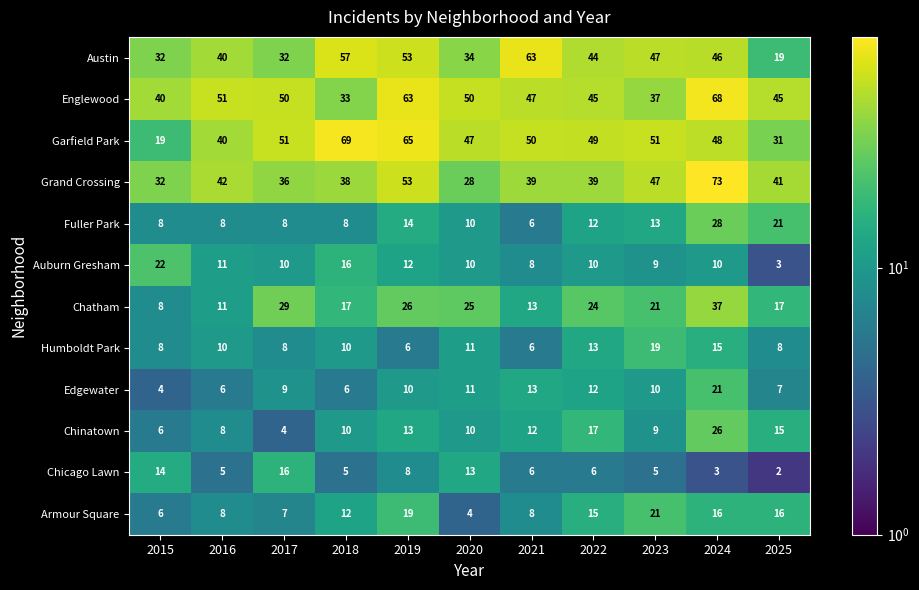

Is it true that Edgewater equals 10 at 2019?

True